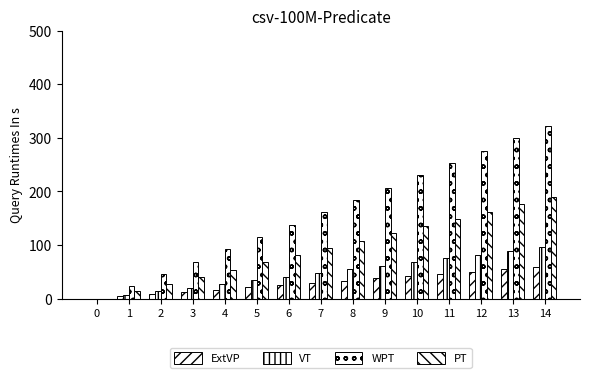

What is the average value of the ExtVP series?

29.4